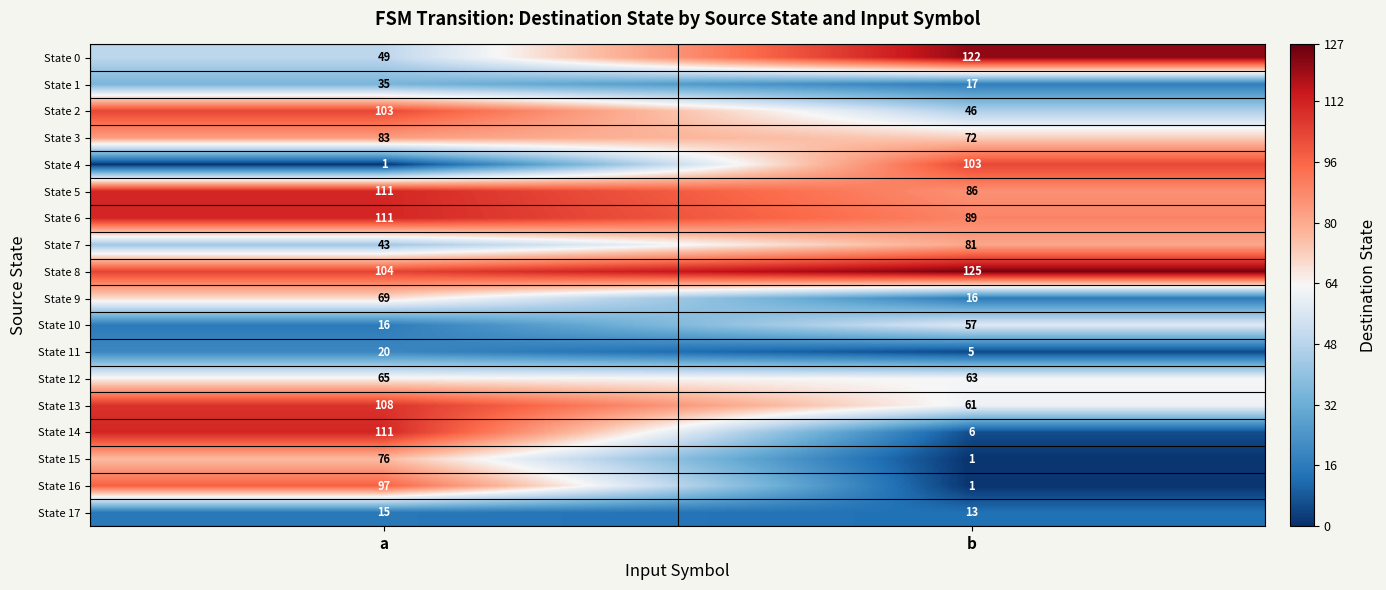

What is the lowest value of the State 1 series?

17